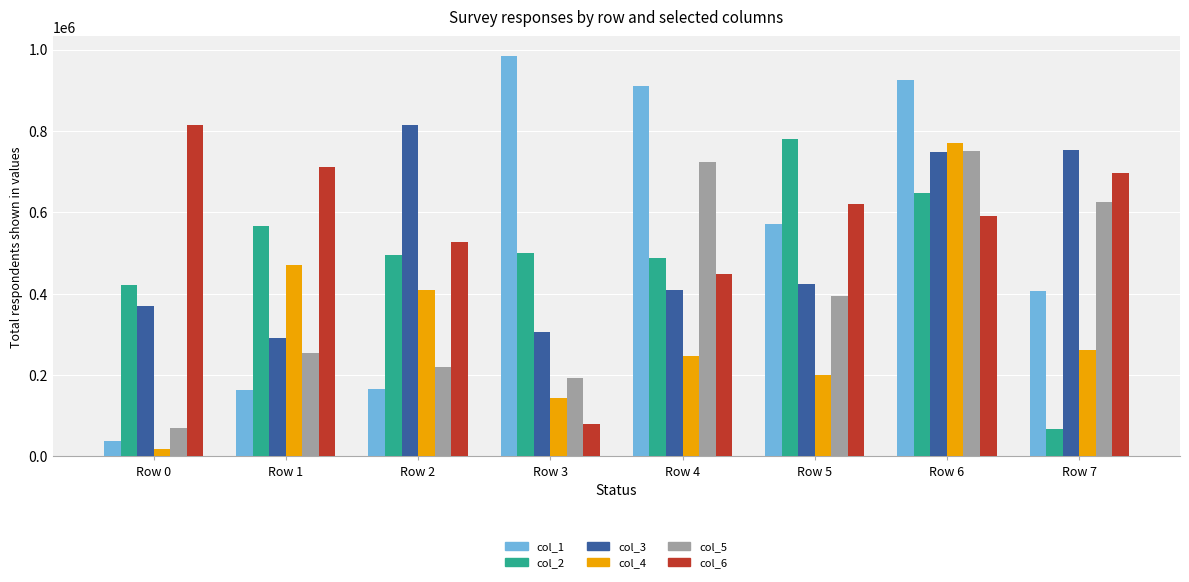

Between Row 2 and Row 7, which series saw the biggest shift?

col_2